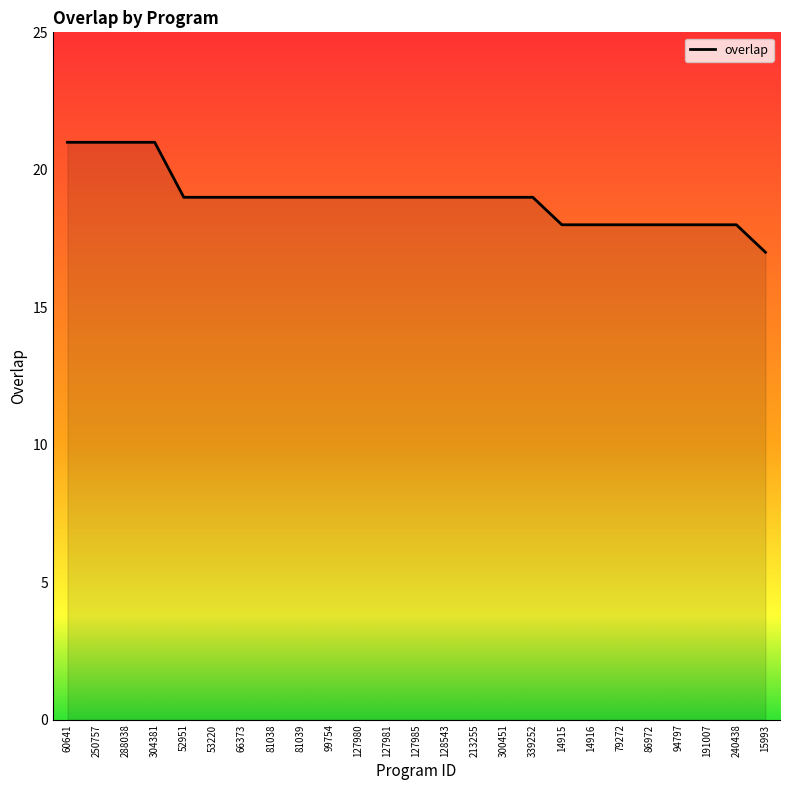

How many values are between 18 and 19?

20